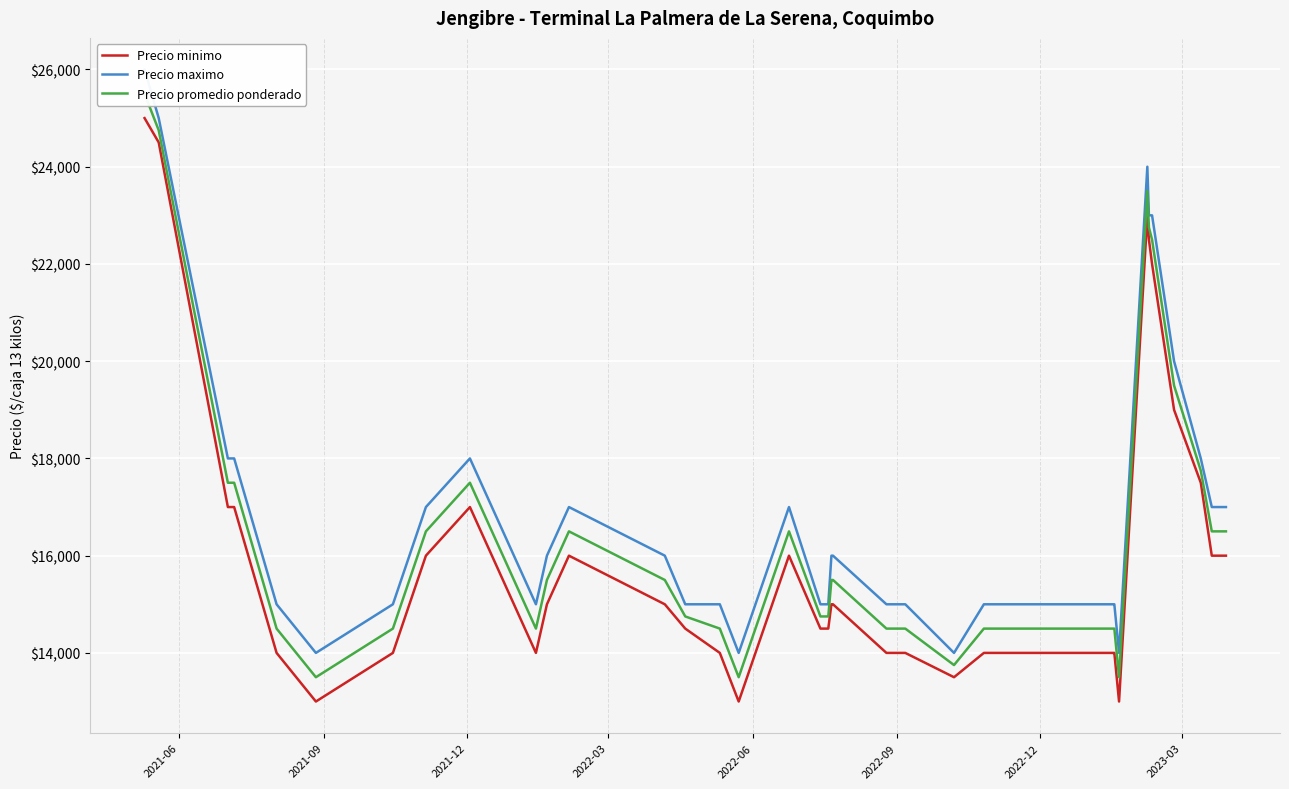

What is the difference between the maximum and minimum values in the Precio promedio ponderado series?

12000